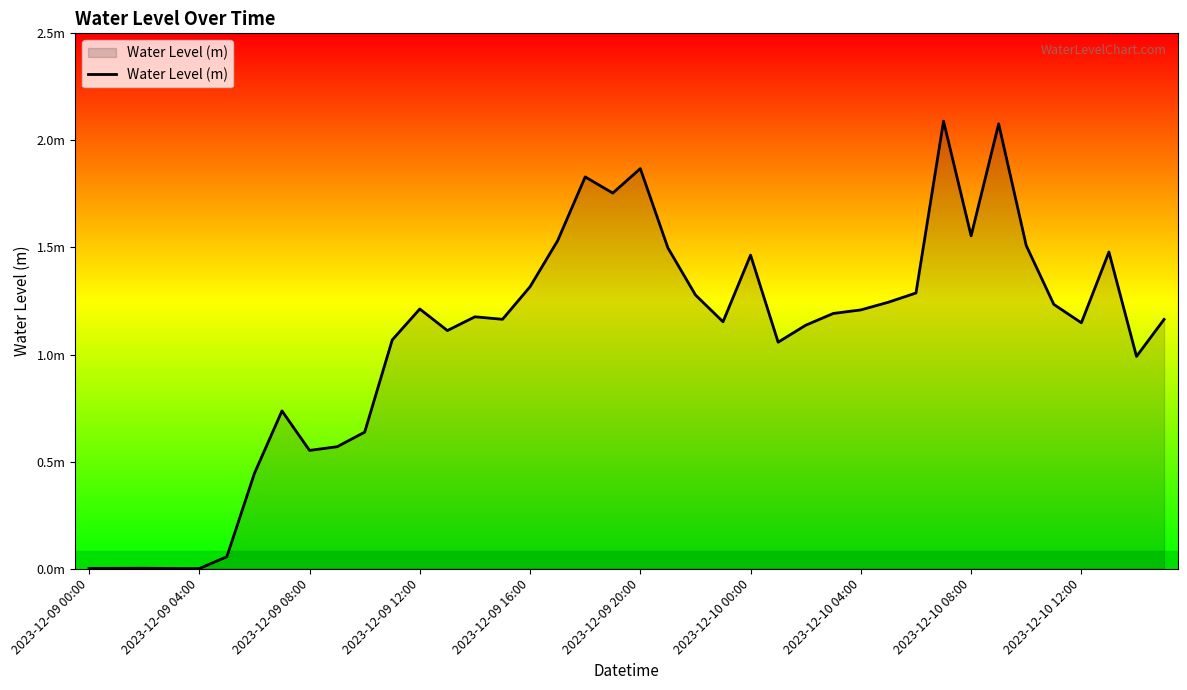

Is this an area chart (filled region under the line)?

Yes